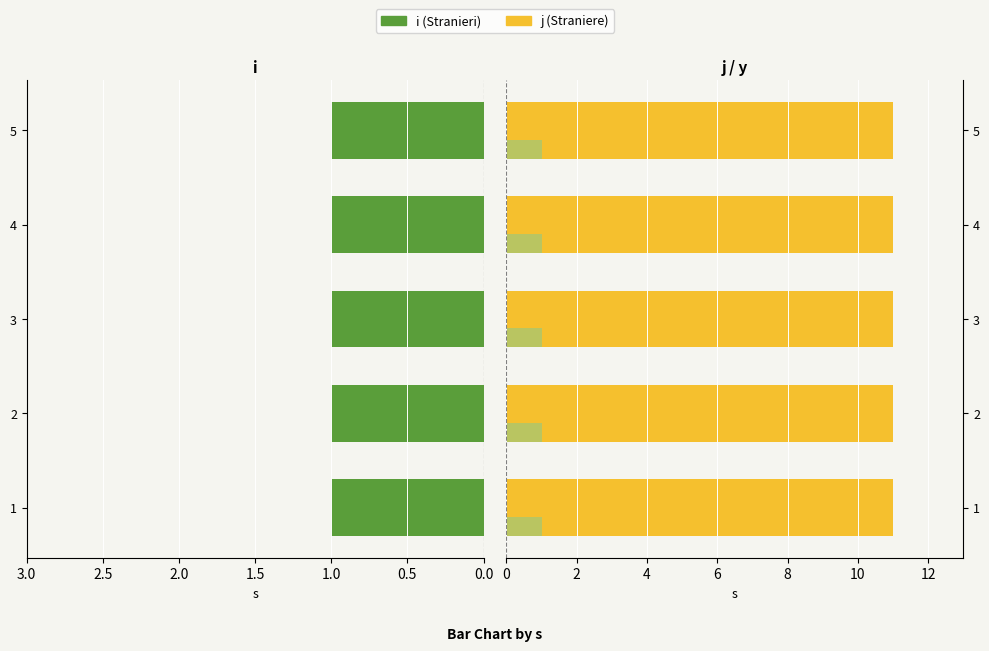

Is the value of i at 1.0 greater than the value of y at 1.5?

Yes